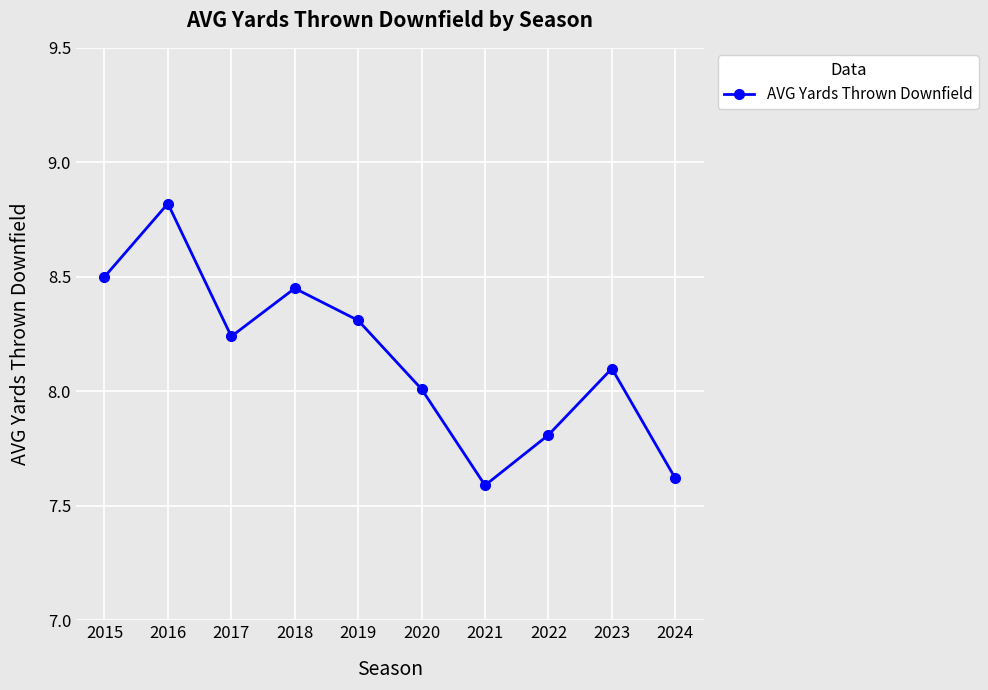

What is the minimum value shown in the chart?

7.6